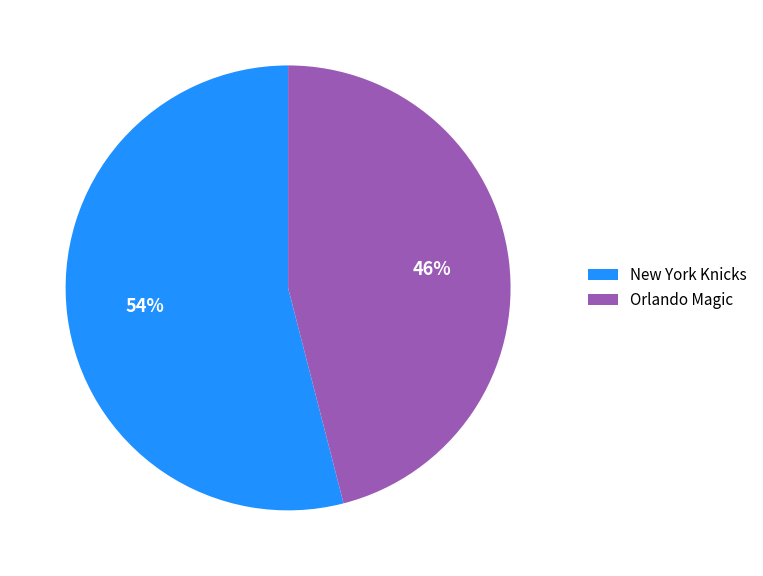

Count the number of slices in the pie.

2